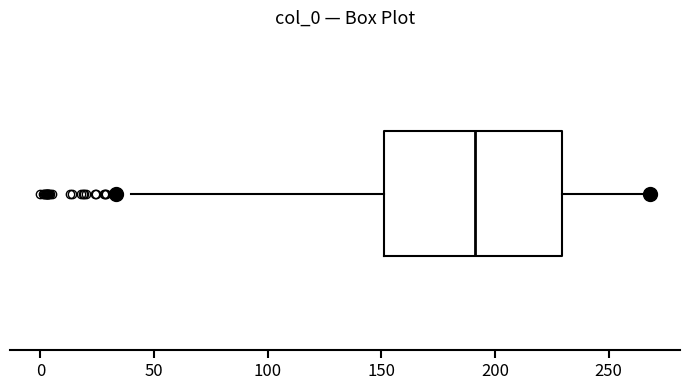

Transcribe this box plot: give where the median line is, the range the box spans, and where the two whiskers end, as read against the x-axis. The values are not printed on the chart, so give them approximately, as read against the axis.

median 190, box 150 to 230, whiskers 40 to 270